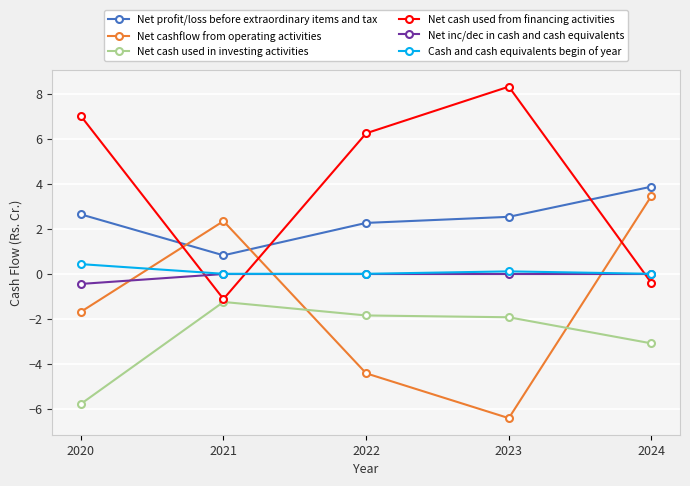

True or false: Net cash used from financing activities and Net cash used in investing activities cross at least once.

False